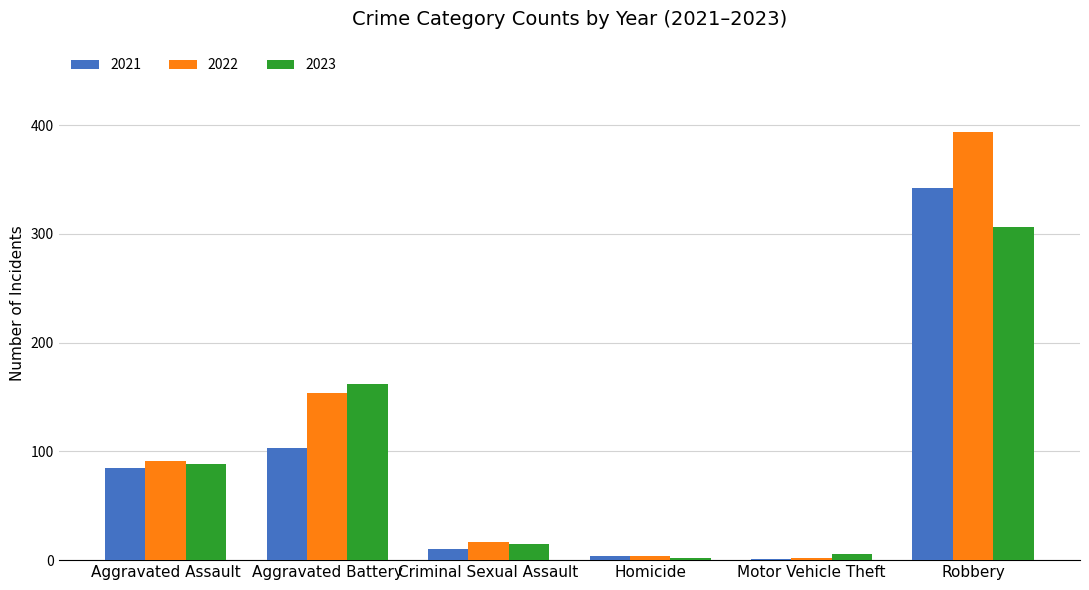

At which category is the sum across all series the highest?

Robbery